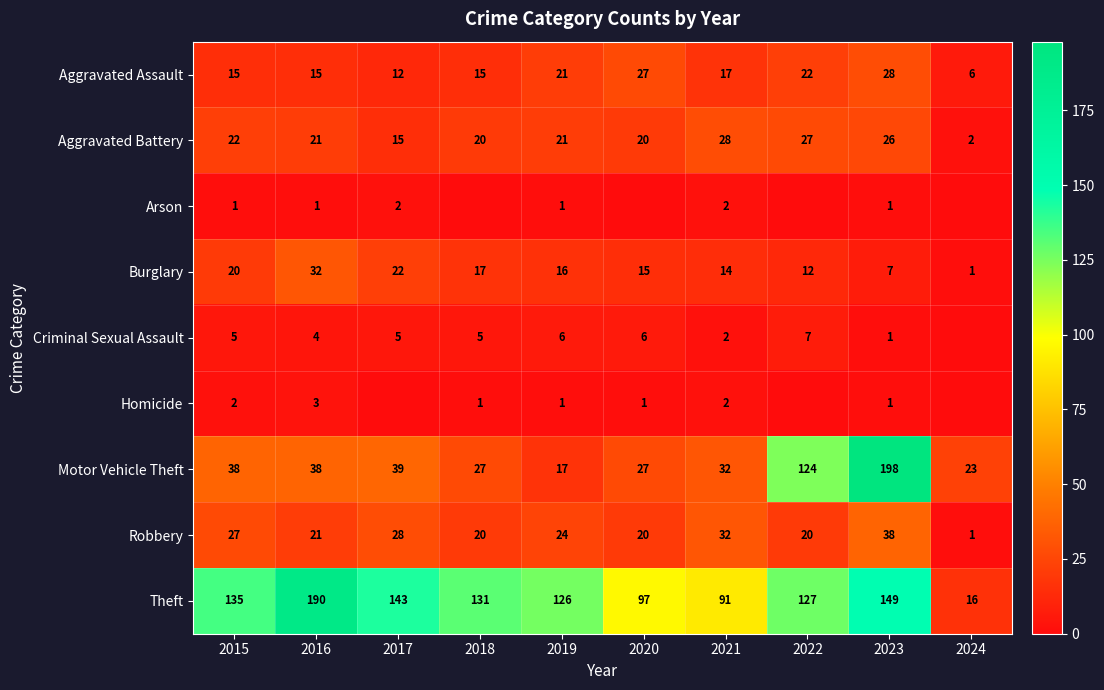

What is the sum of the Robbery values at 2023 and 2017?

66